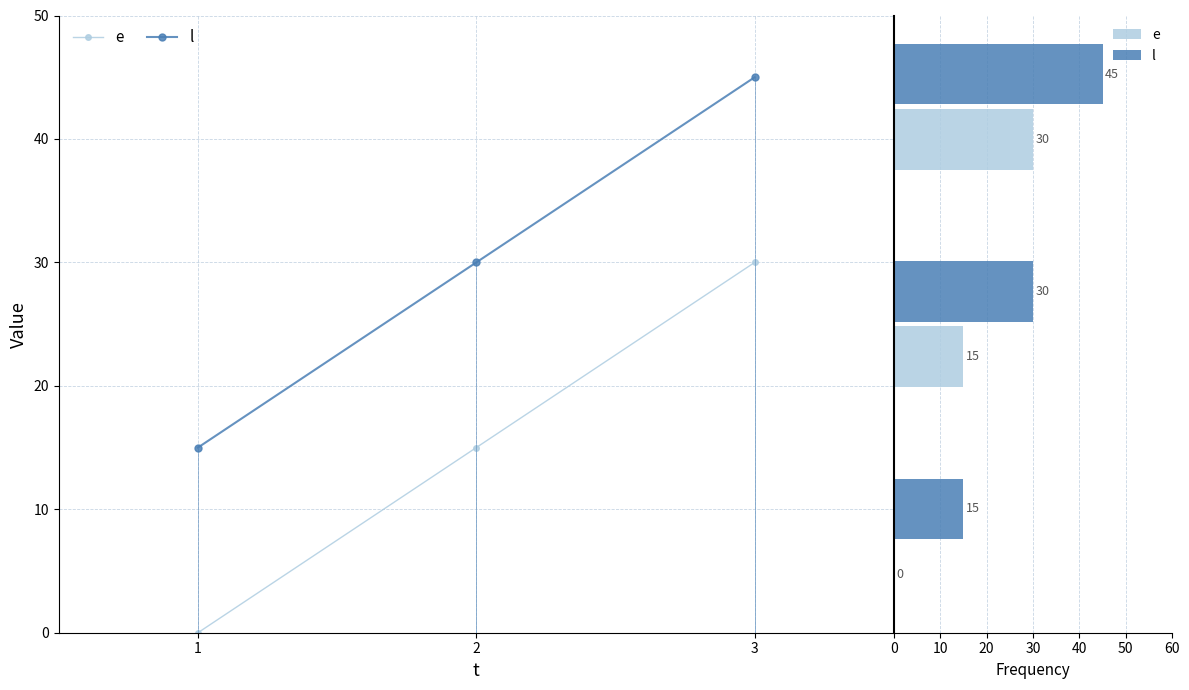

Reading left to right, transcribe all the data shown in this chart.

e: 0	15	30
l: 15	30	45